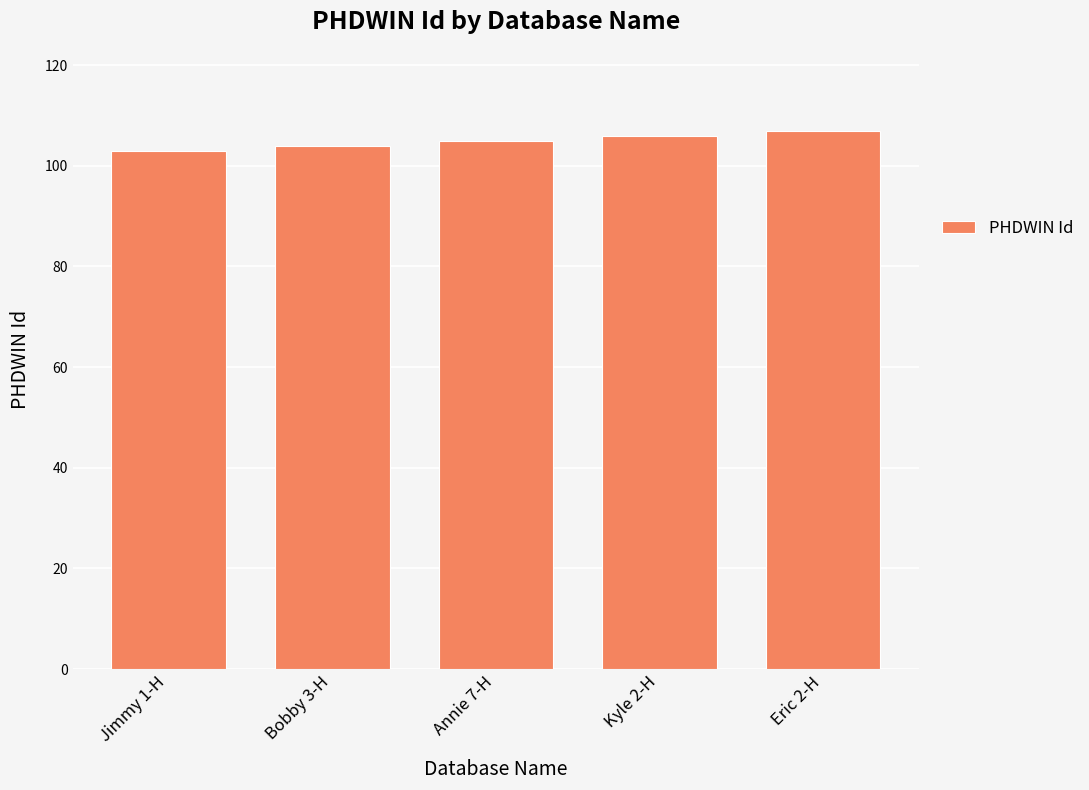

The value at Annie 7-H is 105. True or false?

True